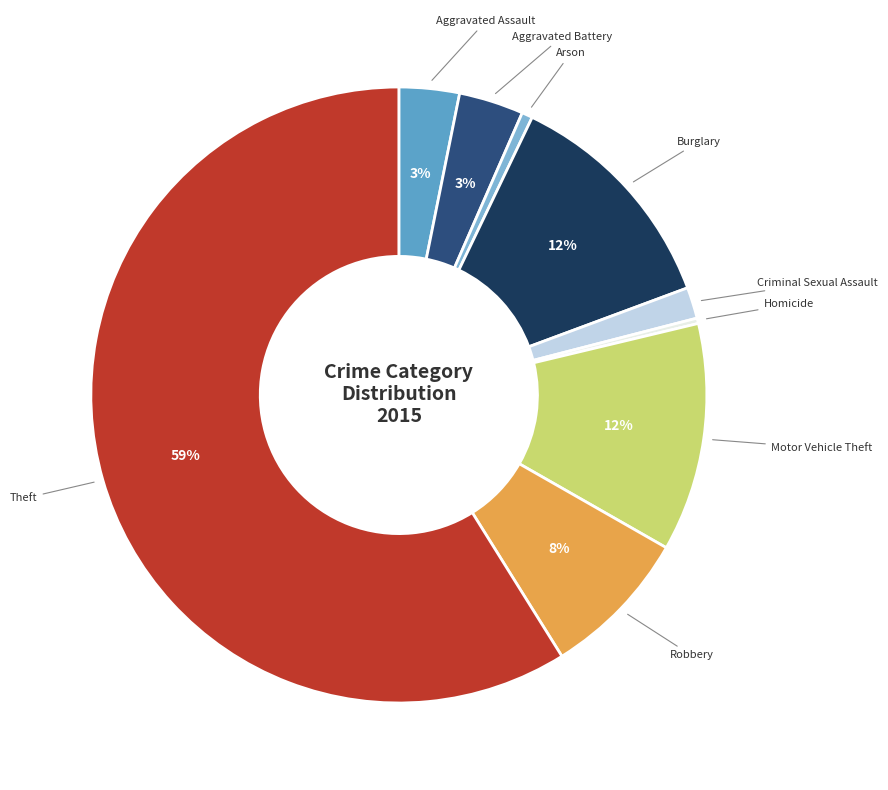

True or false: Homicide accounts for 0% of the total.

True